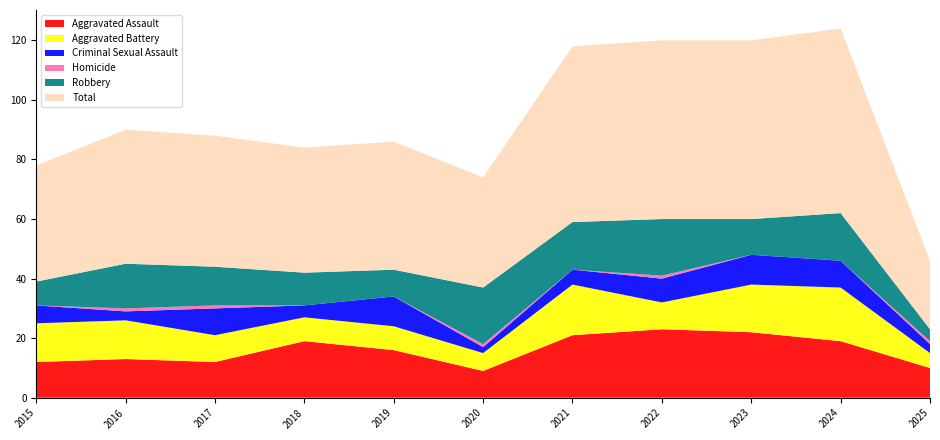

Reading left to right, what are all the values shown in this chart?

Aggravated Assault: 12	13	12	19	16	9	21	23	22	19	10
Aggravated Battery: 13	13	9	8	8	6	17	9	16	18	5
Criminal Sexual Assault: 6	3	9	4	10	2	5	8	10	9	3
Homicide: 0	1	1	0	0	1	0	1	0	0	1
Robbery: 8	15	13	11	9	19	16	19	12	16	4
Total: 39	45	44	42	43	37	59	60	60	62	23